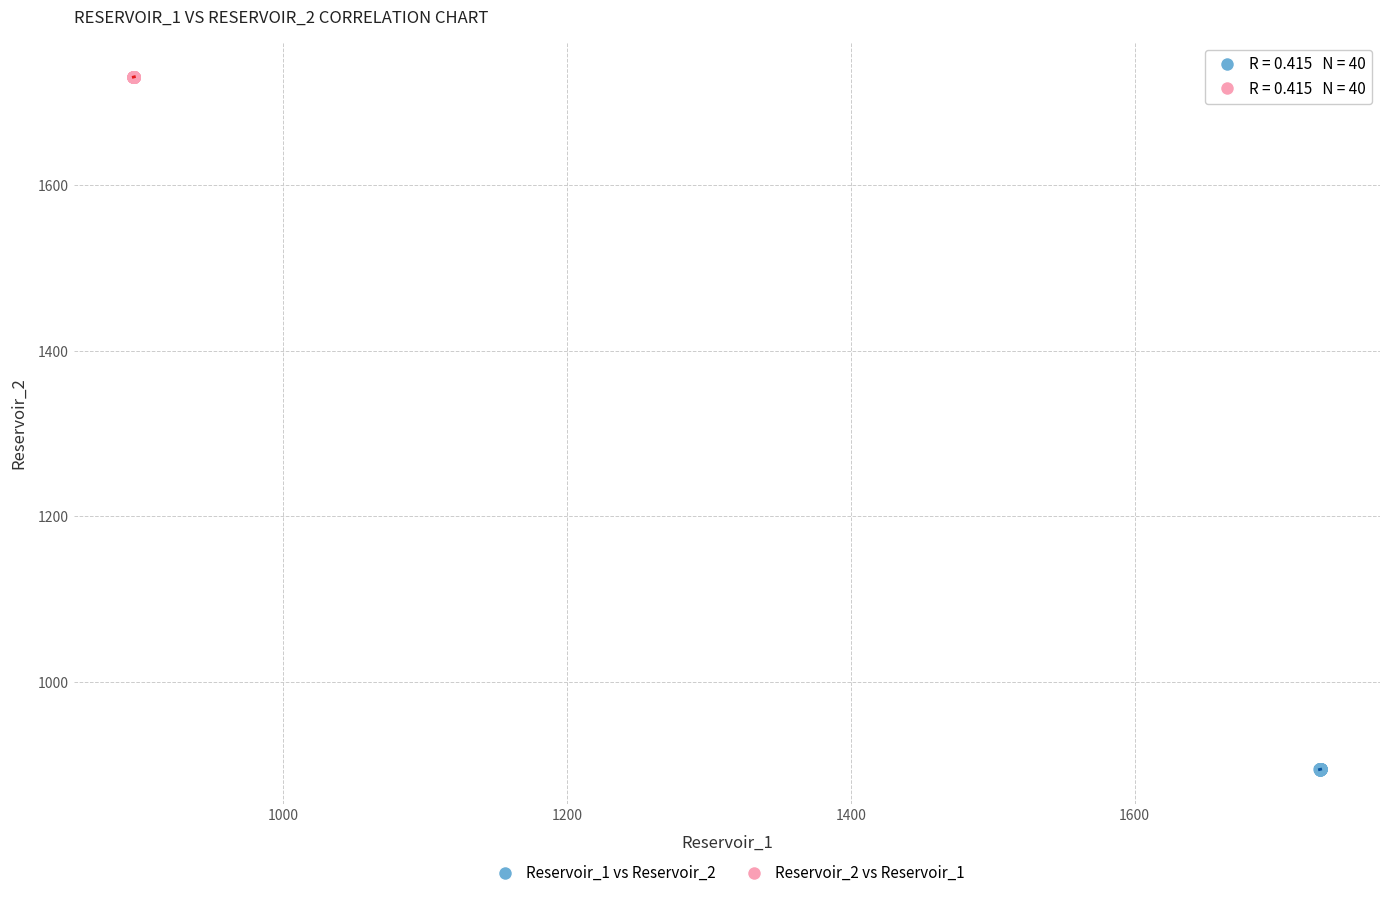

Which series reaches the minimum Y coordinate?

Reservoir_1 vs Reservoir_2